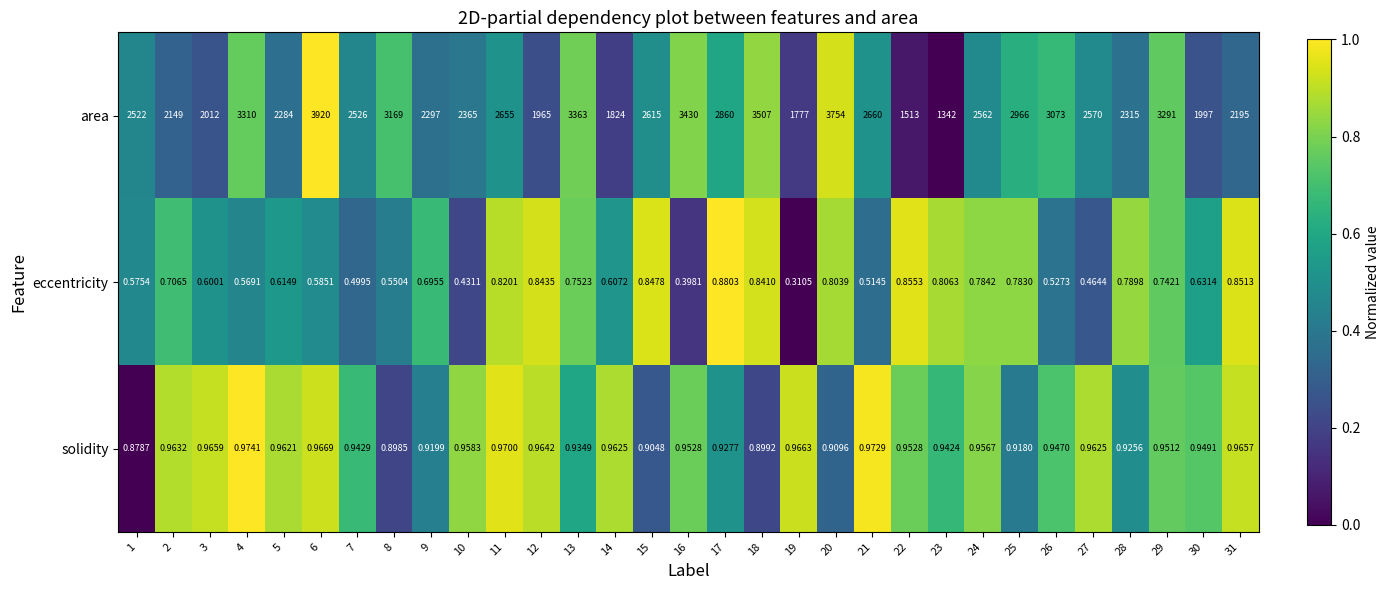

Count the number of data series in this chart.

3